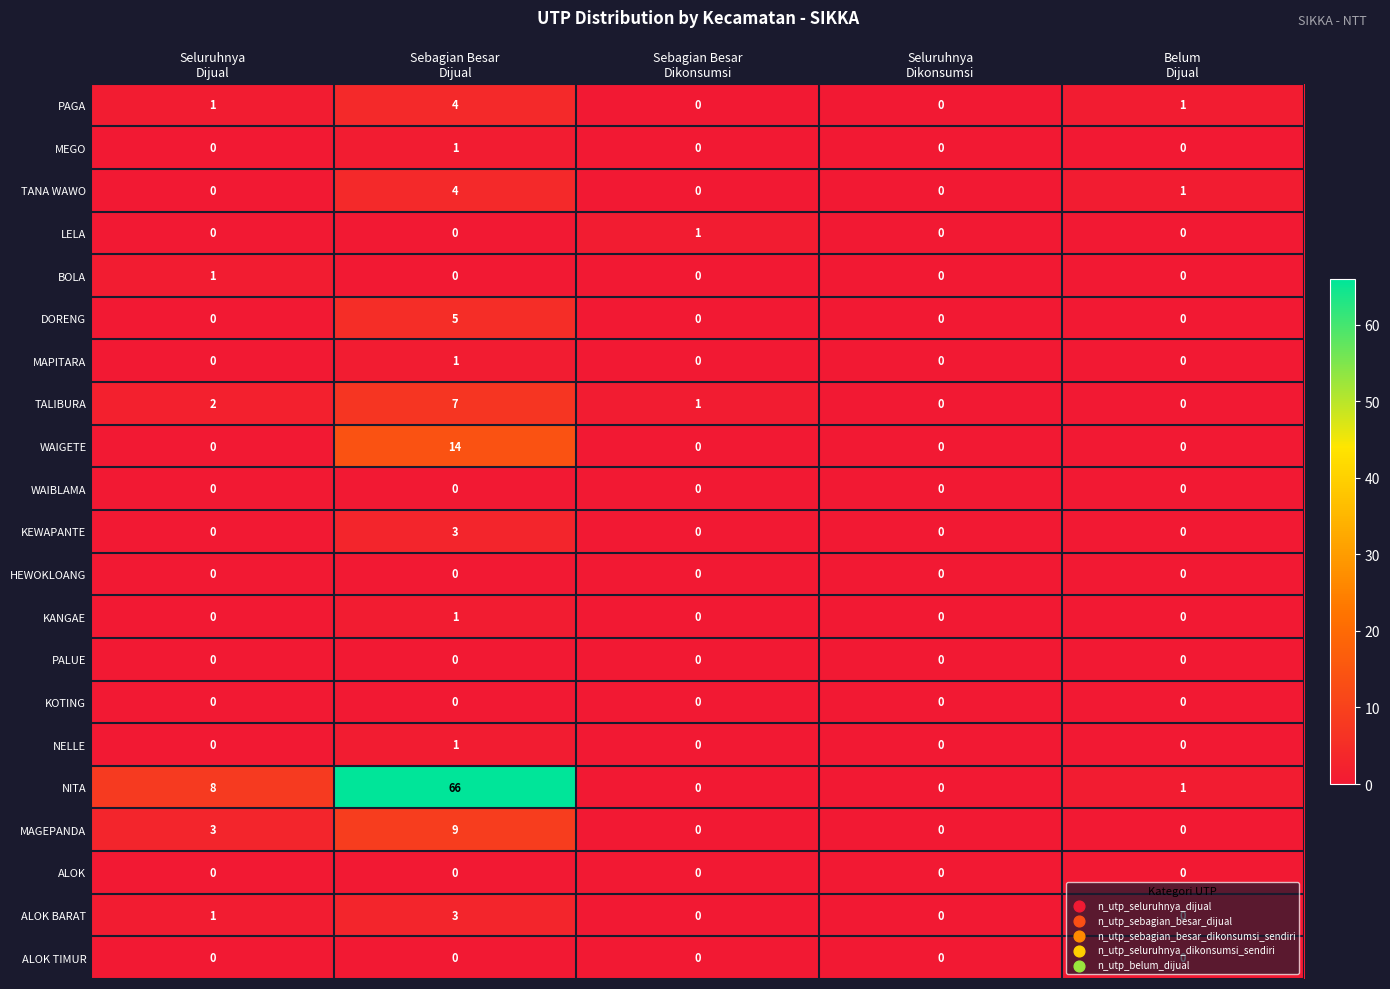

What is the maximum value shown in the chart?

66